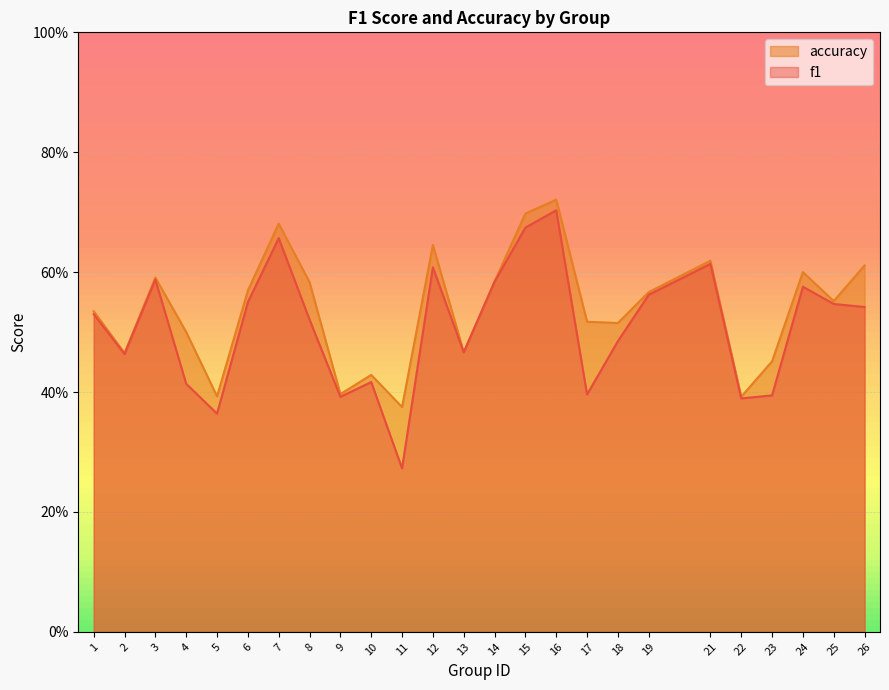

How many lines are shown in the chart?

2